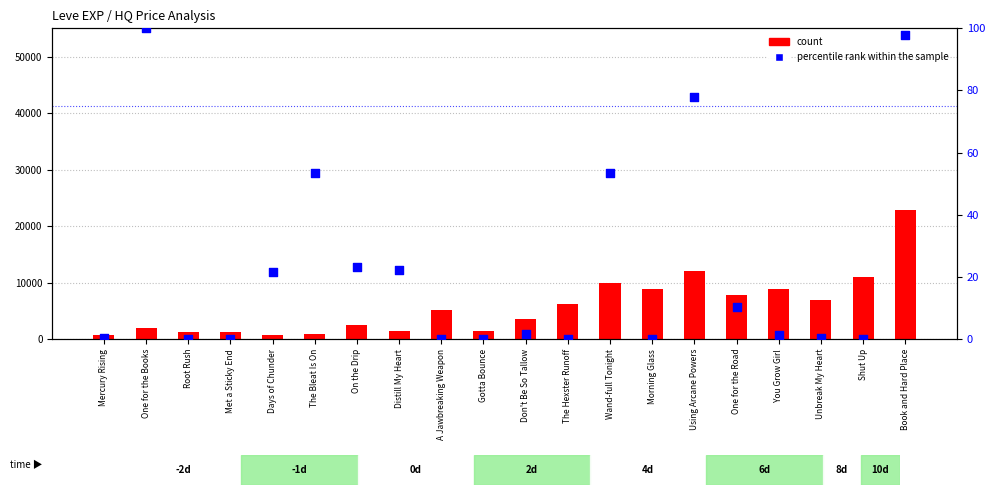

Is the value of count at Using Arcane Powers greater than the value of percentile rank within the sample at Using Arcane Powers?

Yes